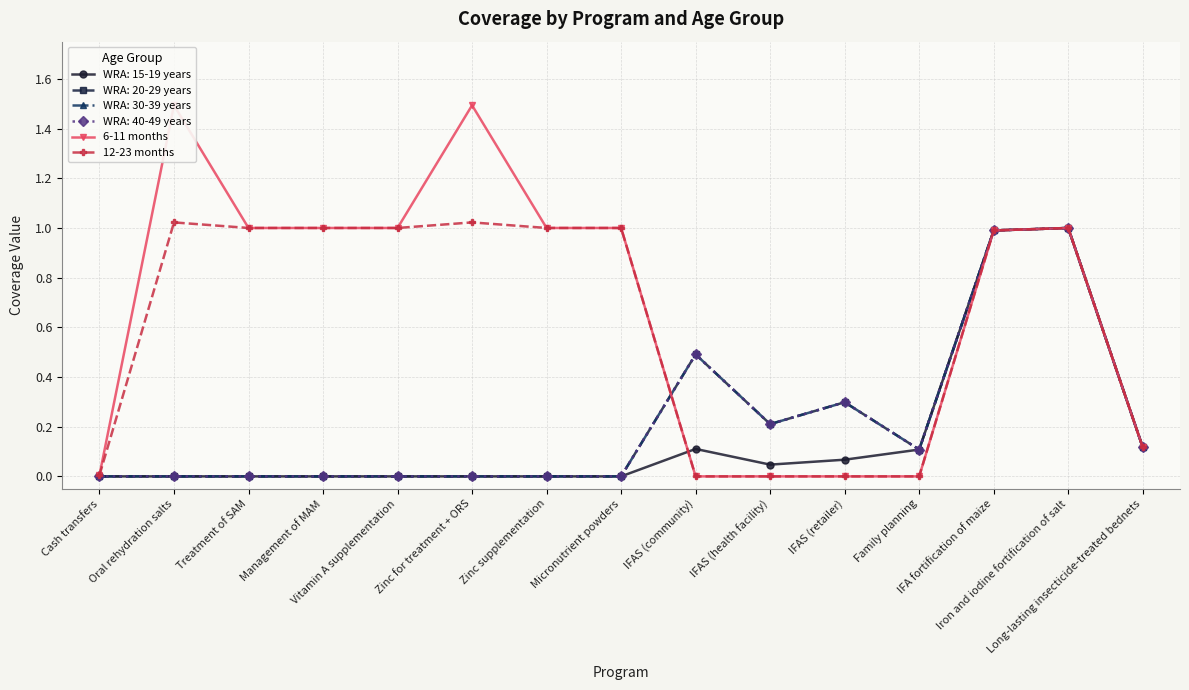

What is the maximum value for 12-23 months?

1.0